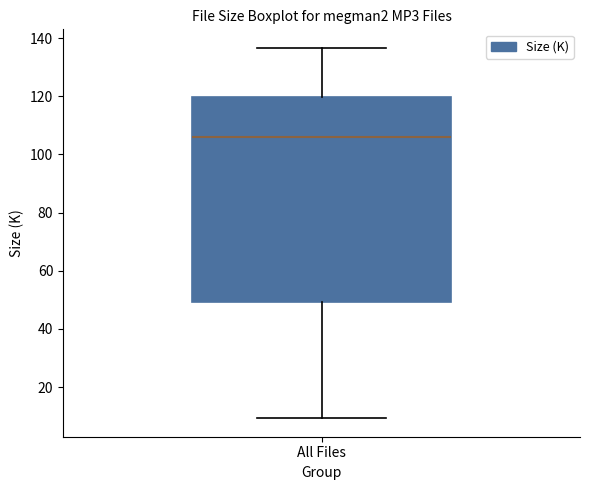

Read this box plot against the y-axis: the position of the median line, the range covered by the box, and the ends of both whiskers. The values are not printed on the chart, so give them approximately, as read against the axis.

median 106, box 50 to 120, whiskers 10 to 136